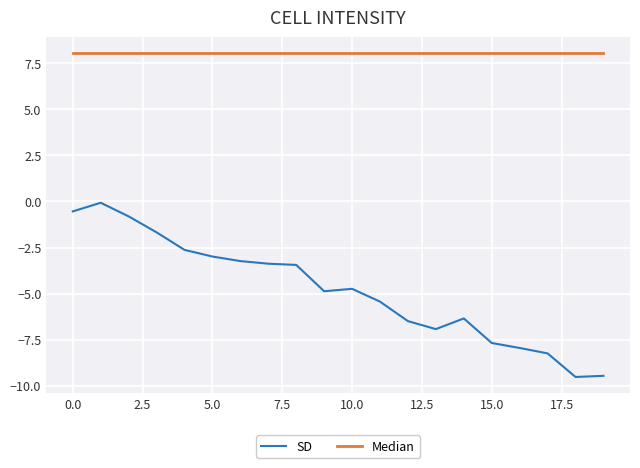

List the series in order of their peak value, lowest first.

SD, Median